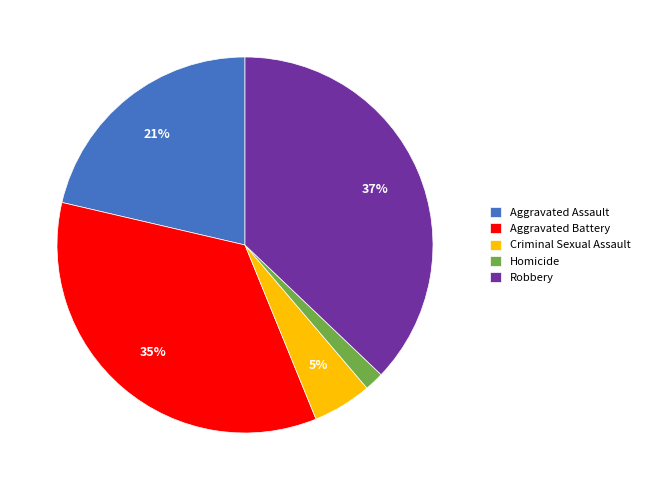

Is the sum of Robbery and Aggravated Battery greater than half?

Yes